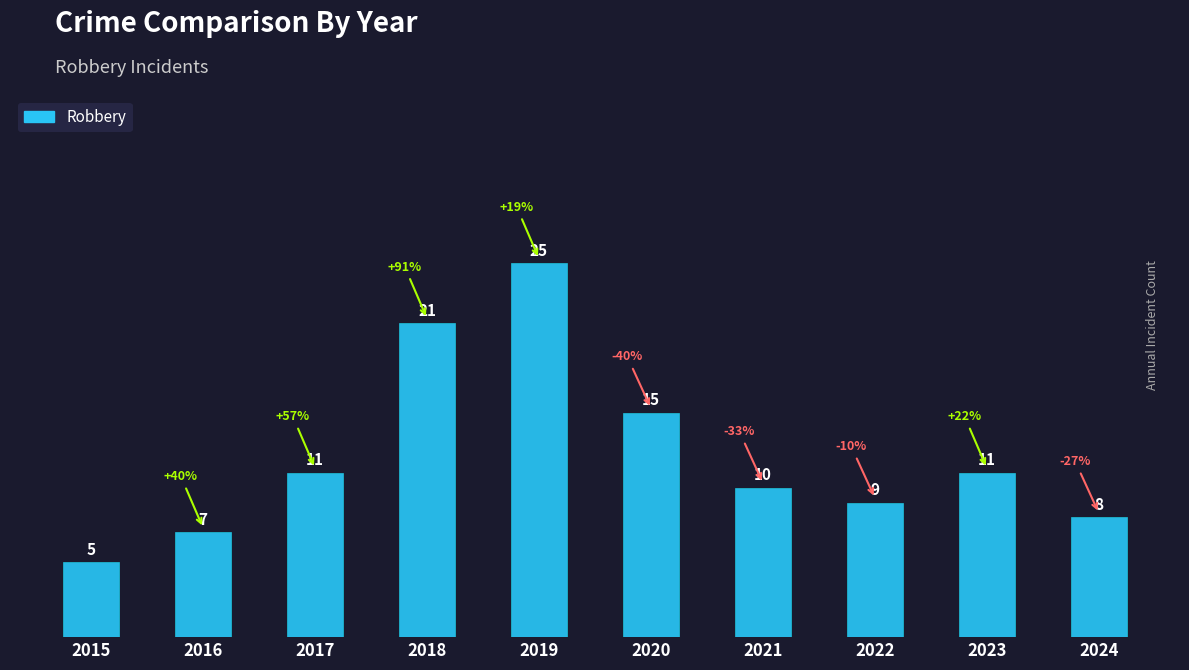

How many categories are shown in the chart?

10